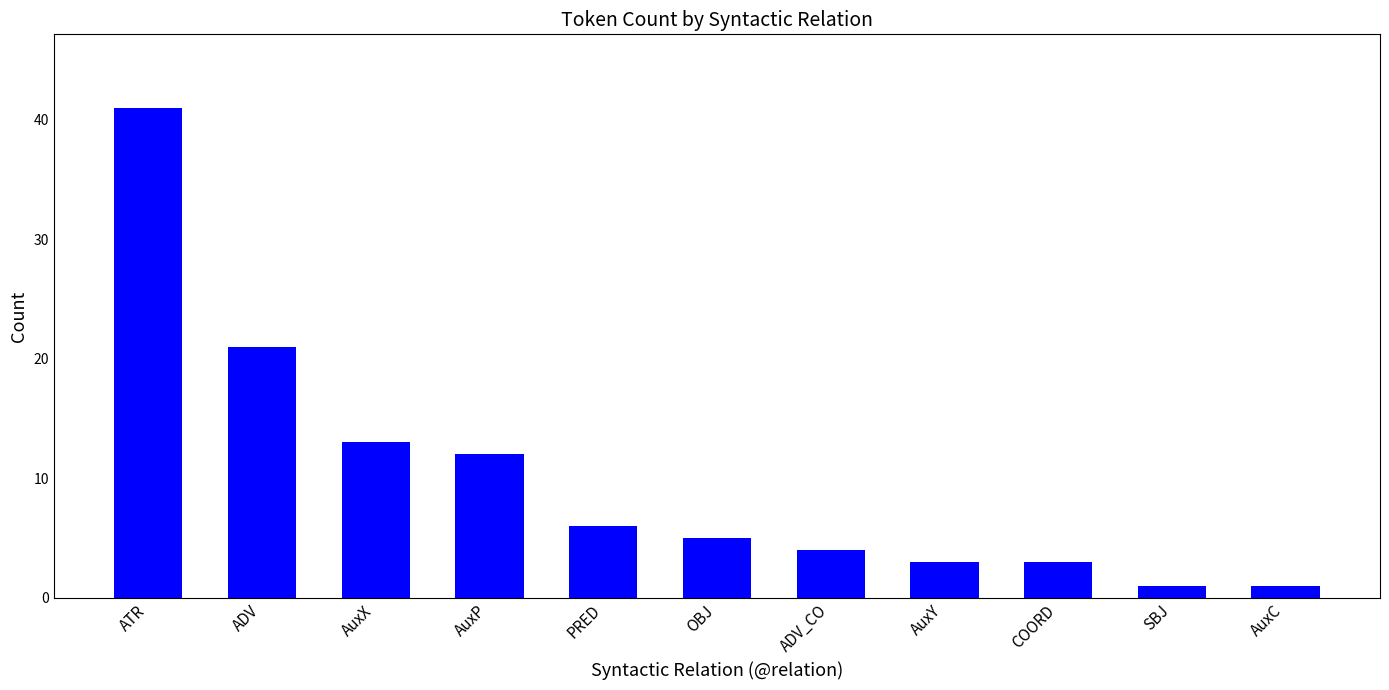

What is the label of the 3rd bar from the left?

AuxX